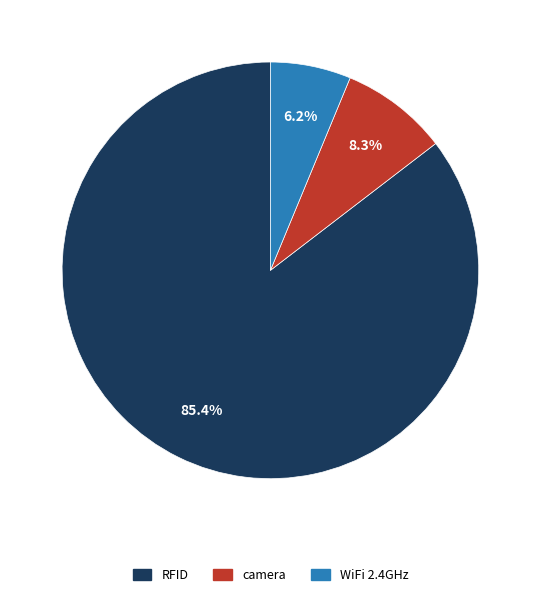

Which slice represents more than half of the pie?

RFID